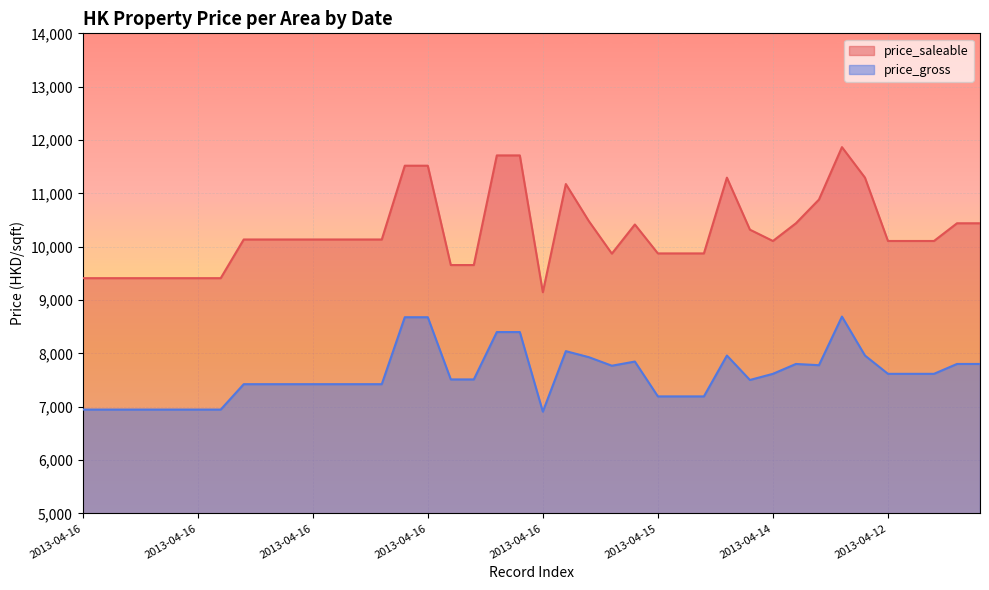

Which series has the widest spread of values?

price_saleable